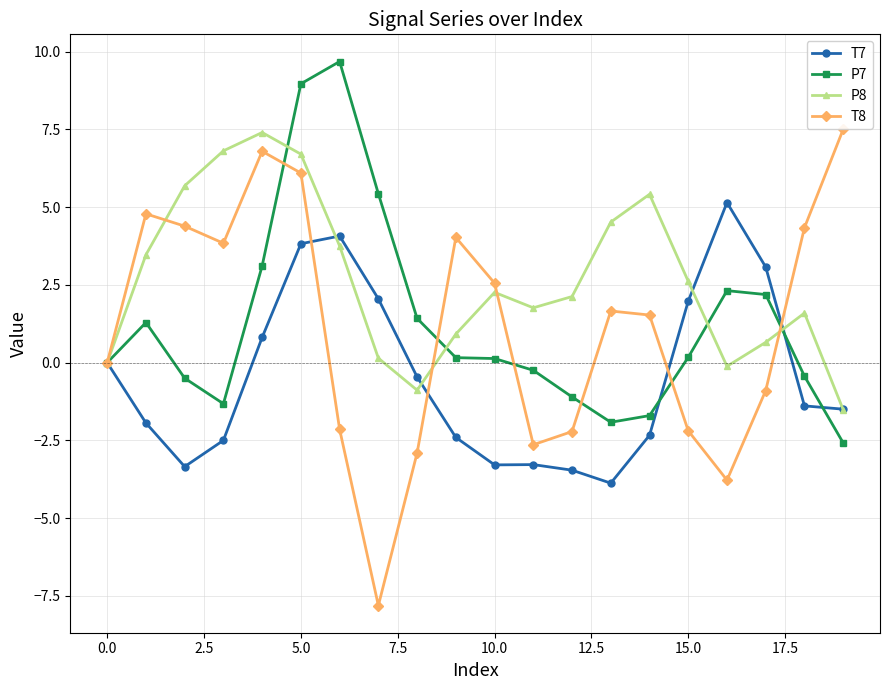

How many data points in P8 are less than 2?

9